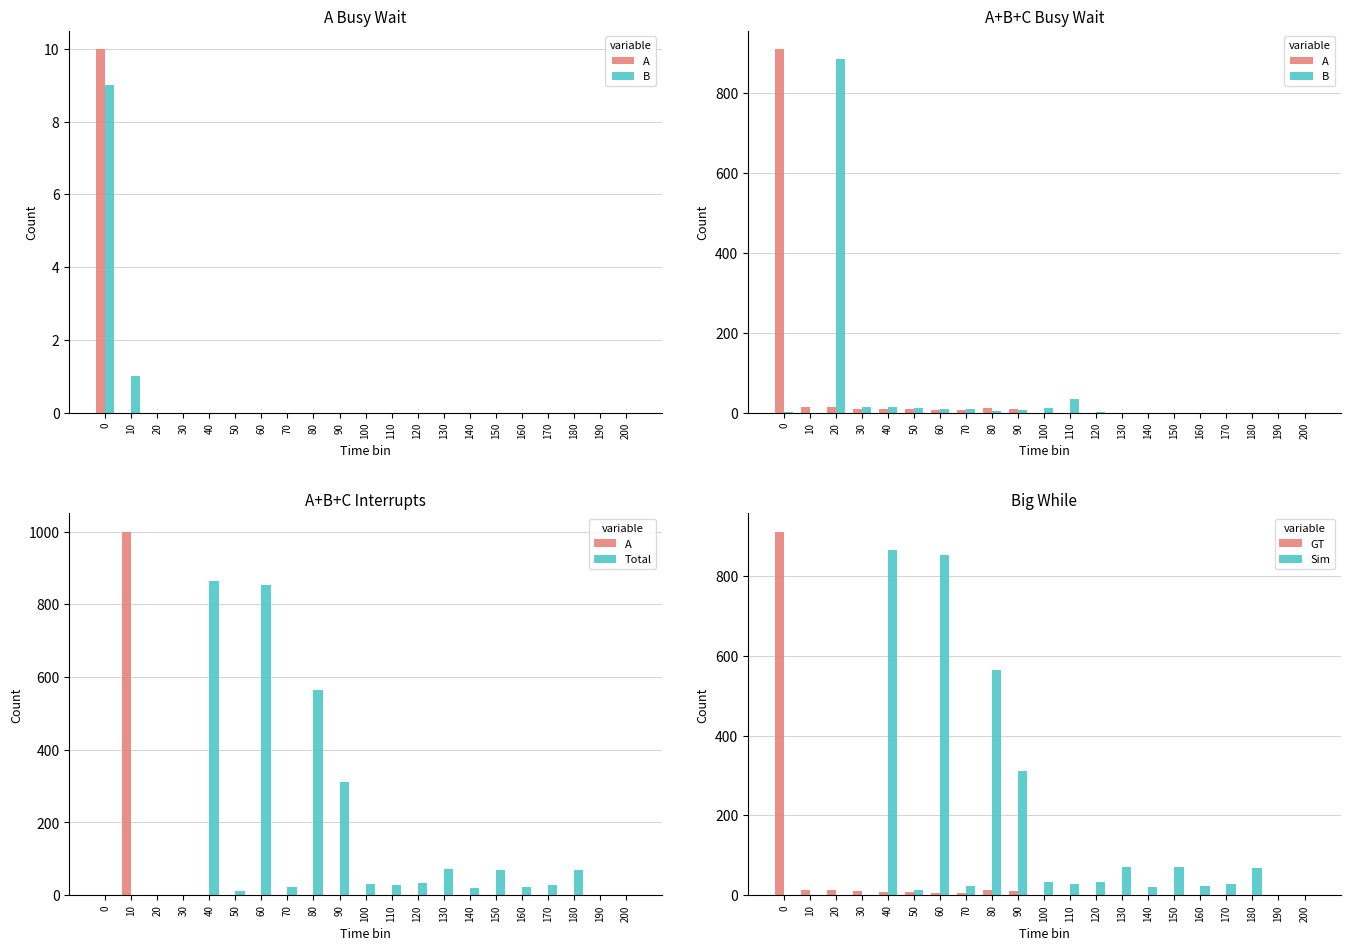

What is the total value across all series at 40?

1752